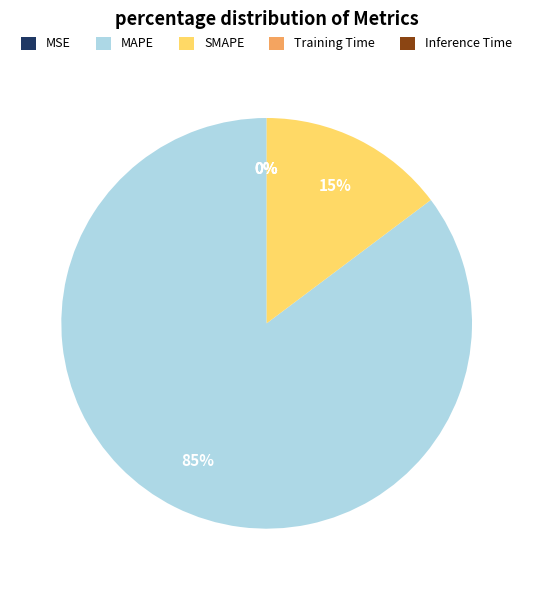

What is the majority slice?

MAPE